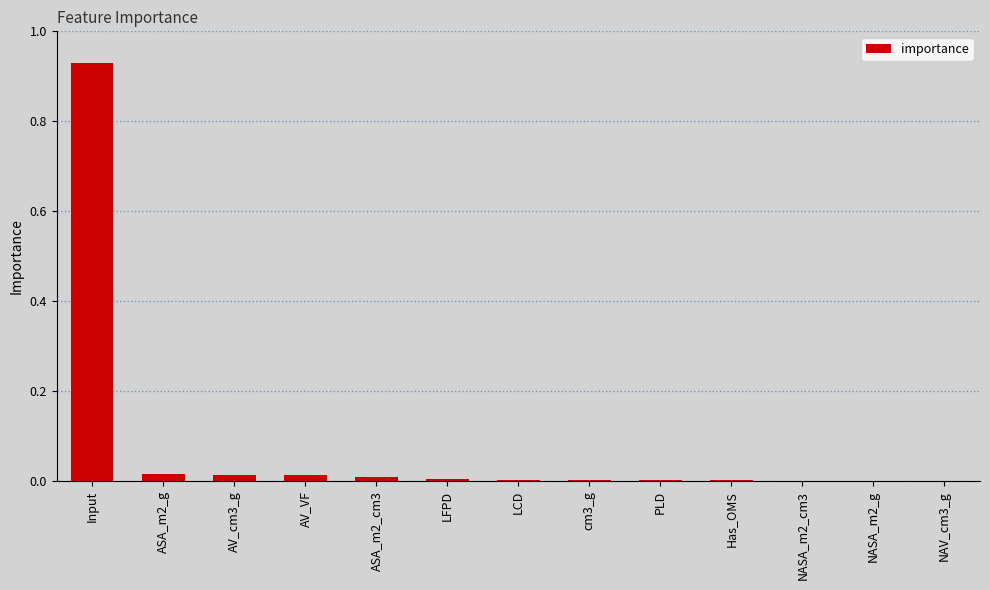

Which category has the highest value across all series?

Input